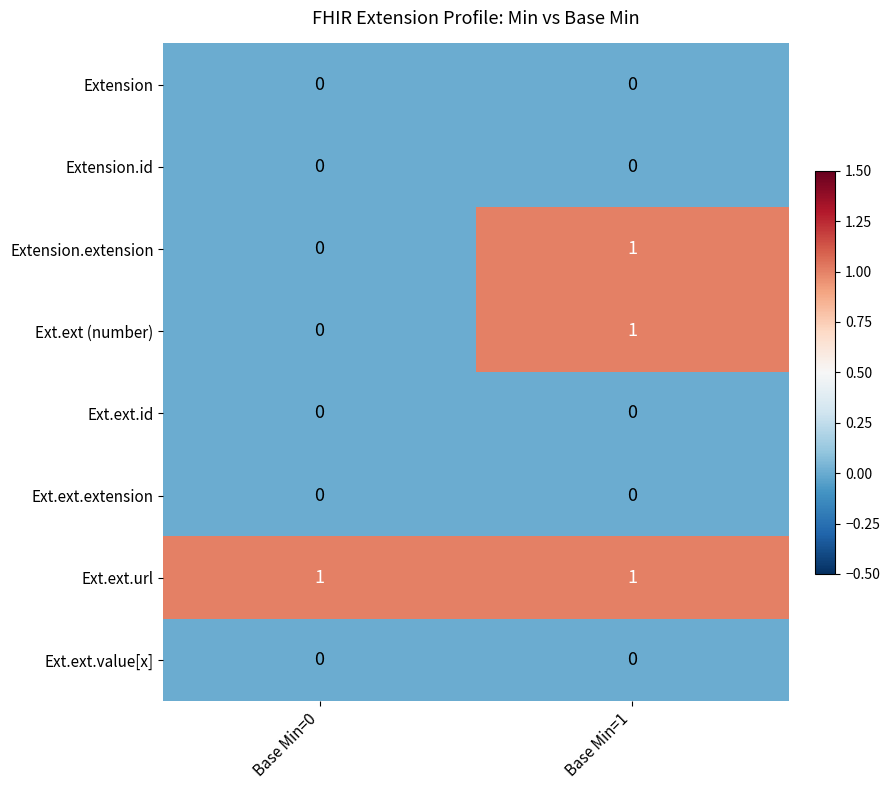

Which series has the largest total across all categories?

Ext.ext.url